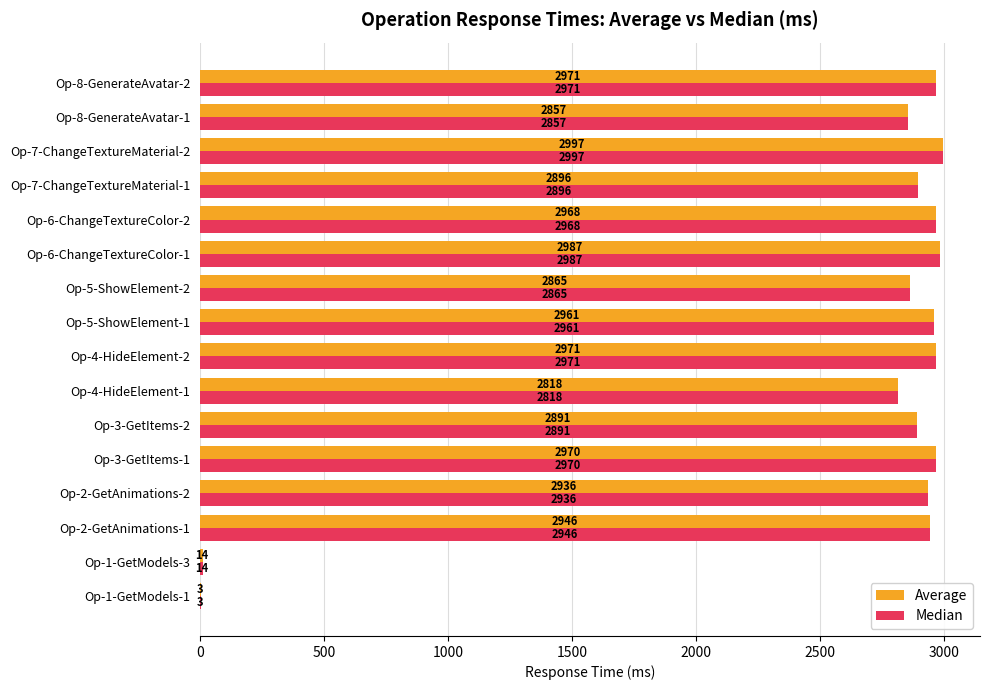

Which category has the highest value across all series?

Op-7-ChangeTextureMaterial-2